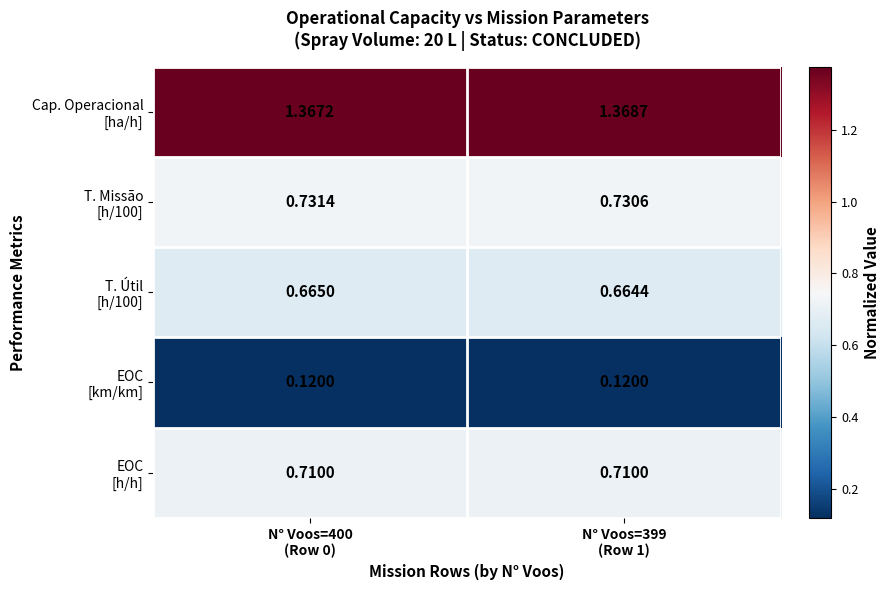

How many distinct data groups are displayed?

5